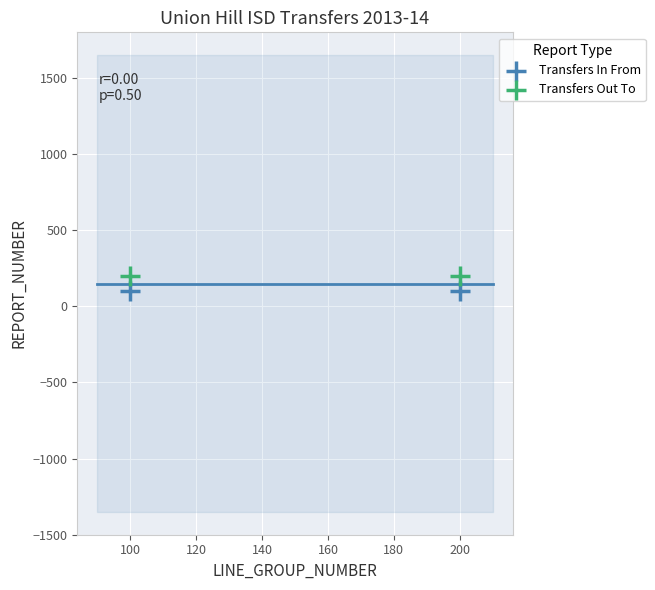

Across all data points, what is the average Y value?

150